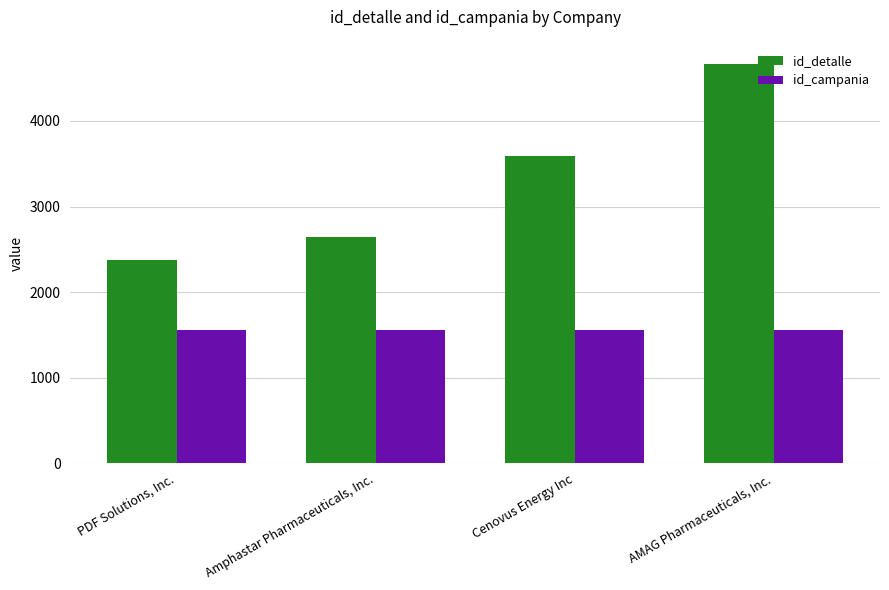

How many groups of bars are there?

4